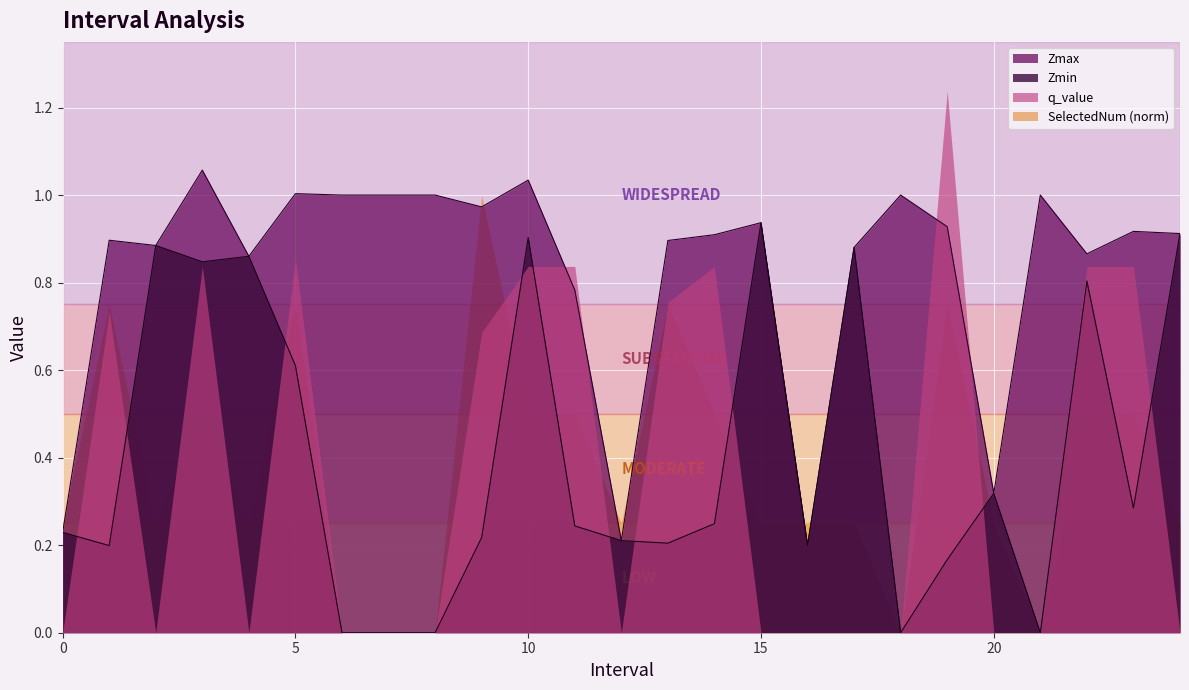

Which category has the highest value in the Zmax series?

3